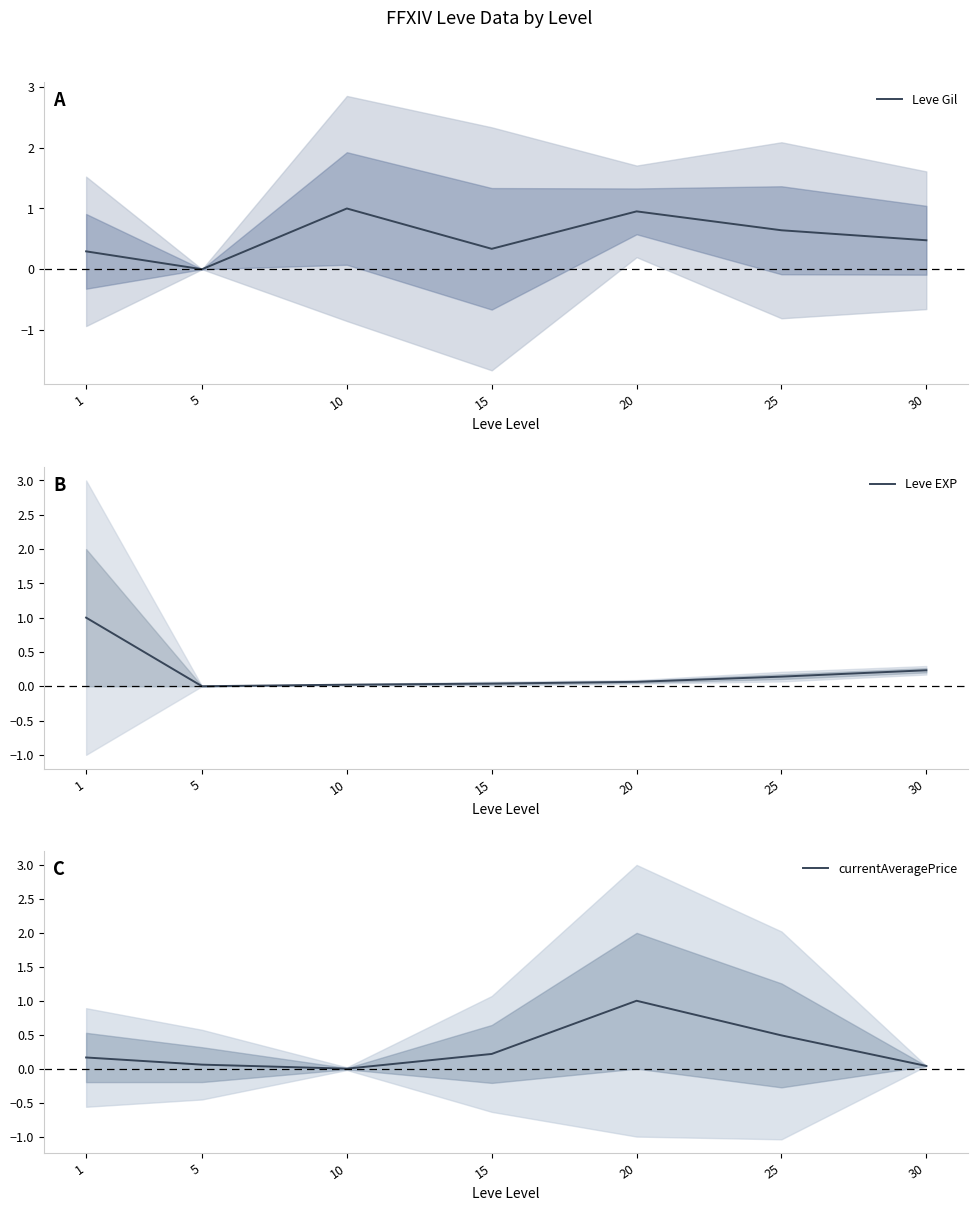

What is the difference between the Leve EXP values at 25 and 15?

0.1